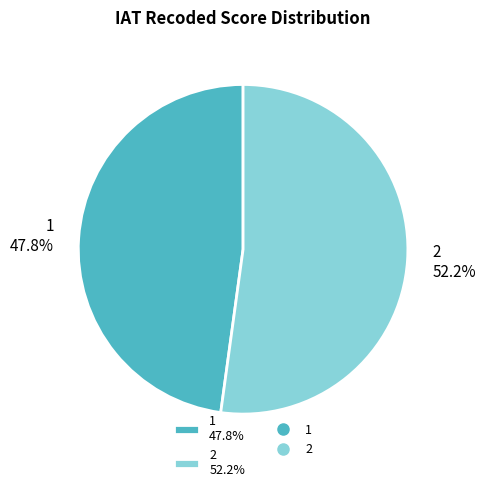

How many slices are in this pie chart?

2